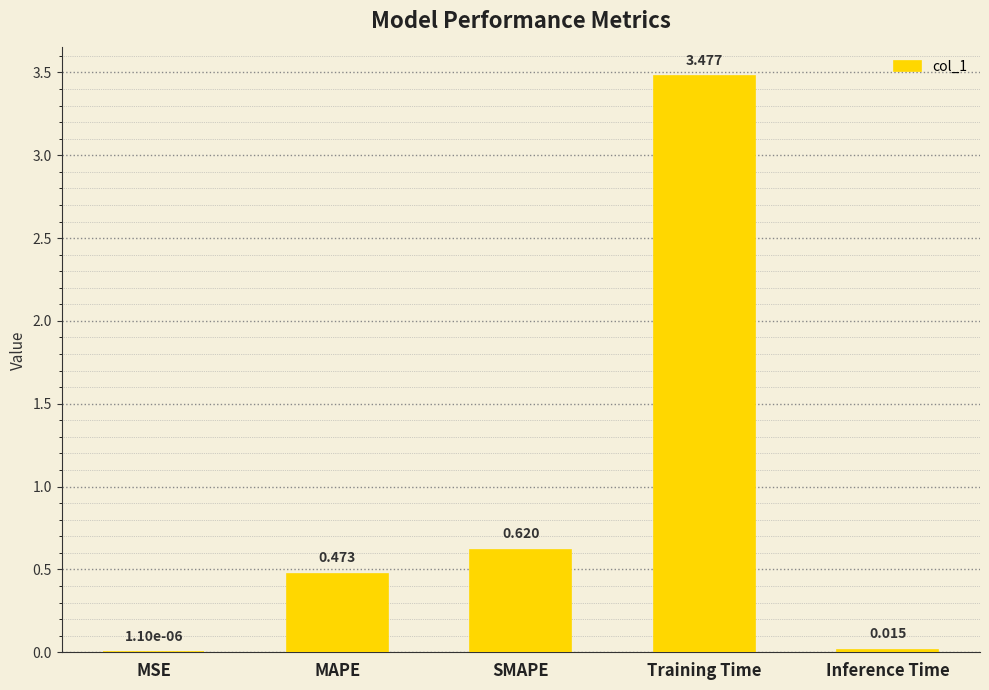

At which label is the value closest to 1?

SMAPE